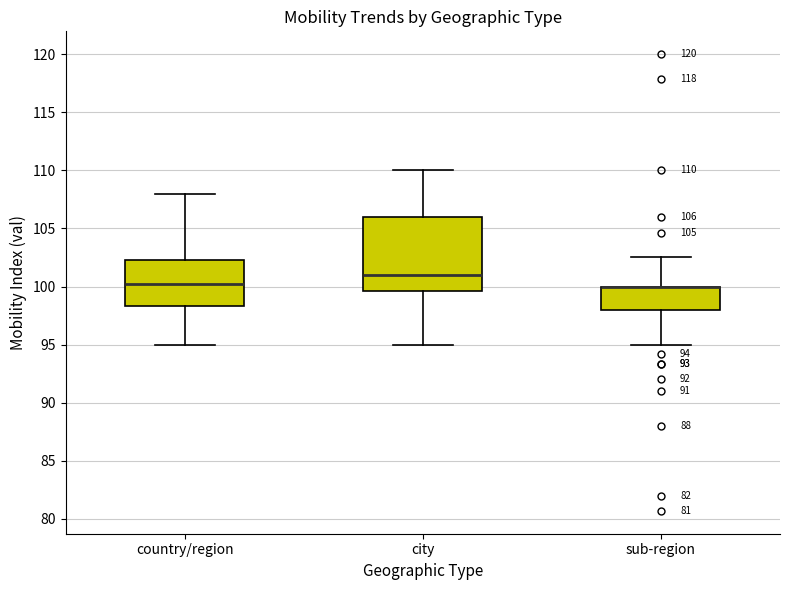

Comparing the boxes themselves (not the whiskers), which one is the tallest?

city